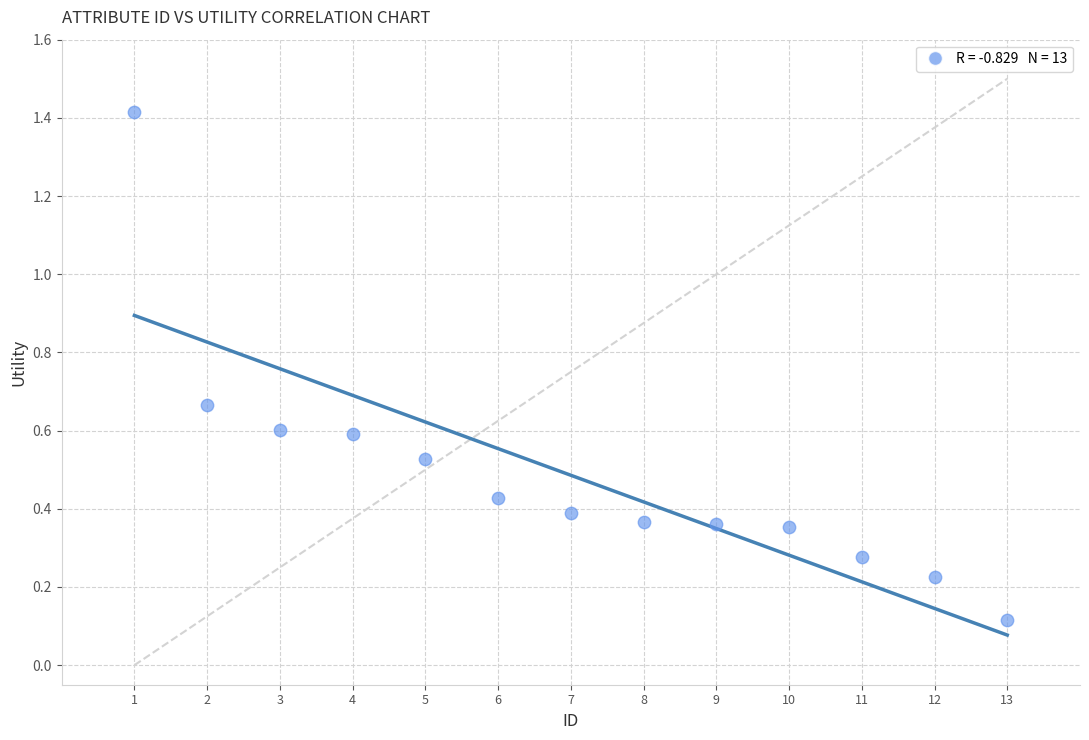

What is the range of X values (max minus min)?

12.0